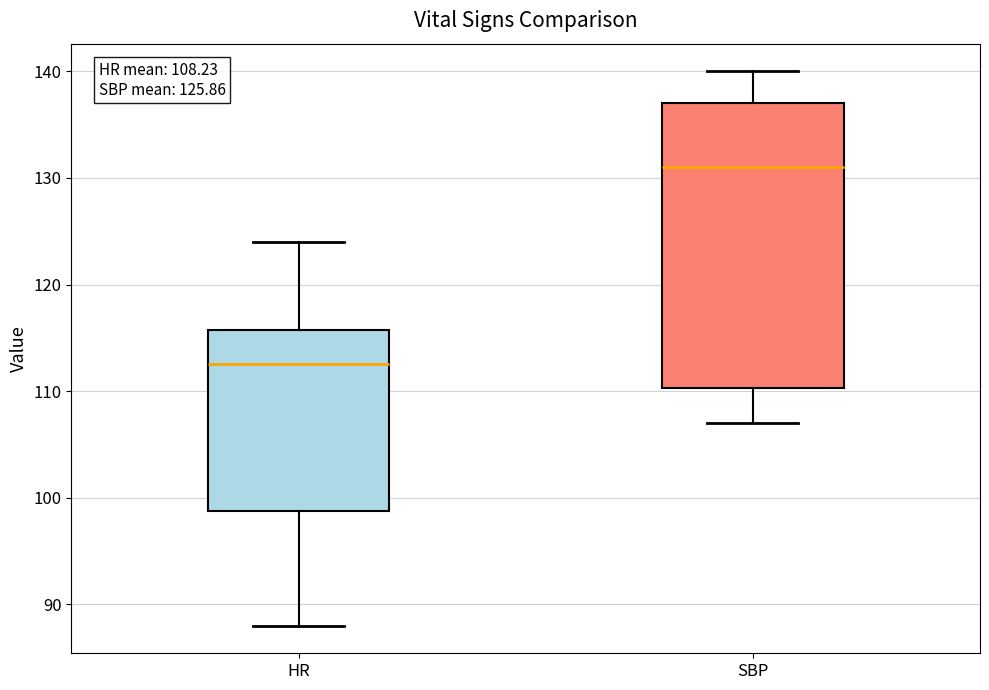

Which box's median line is the highest?

SBP